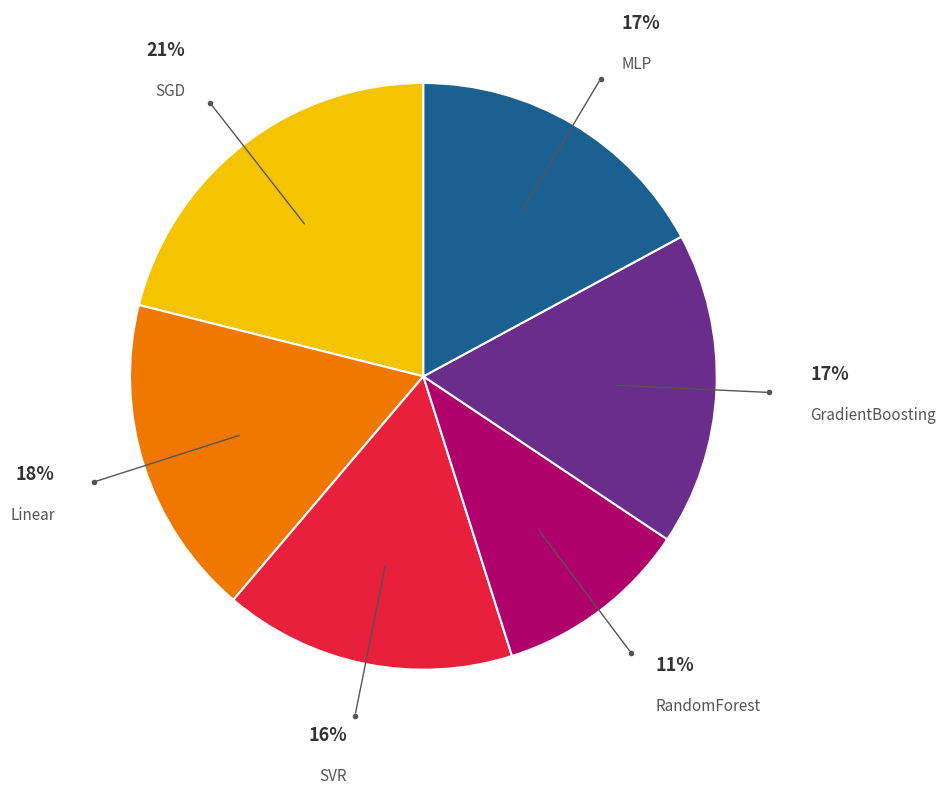

To the nearest percent, what is the difference between the largest and smallest slice percentages?

10%